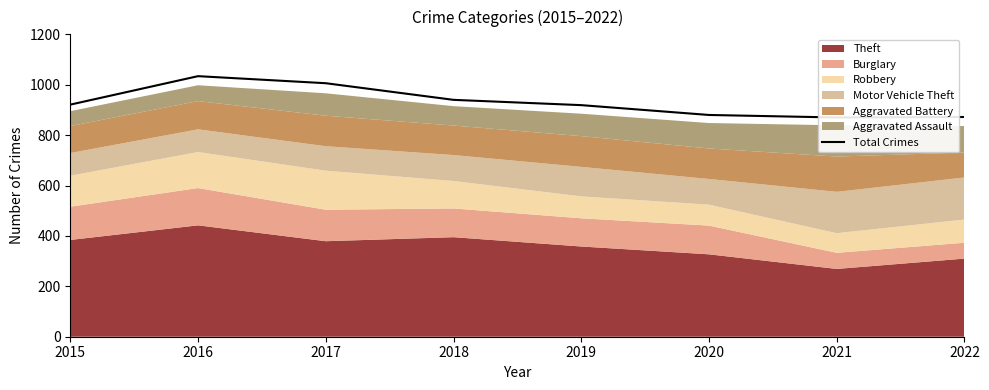

Does the chart display data point markers on the line(s)?

No